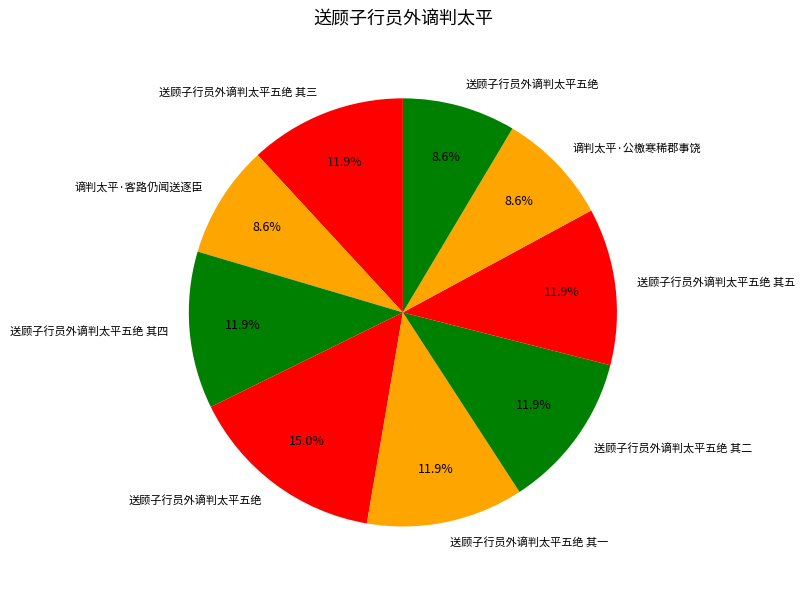

Which category has the smallest portion of the pie?

送顾子行员外谪判太平五绝